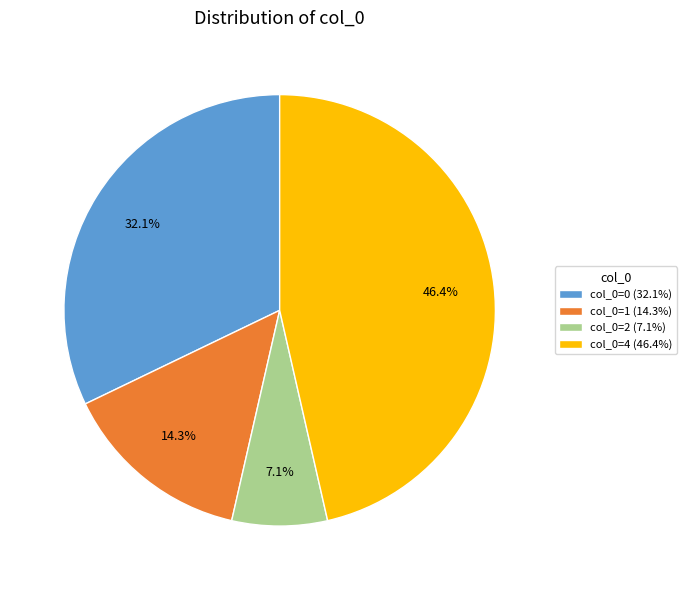

How much of the chart is everything except col_0=2 (7.1%)?

92.9%